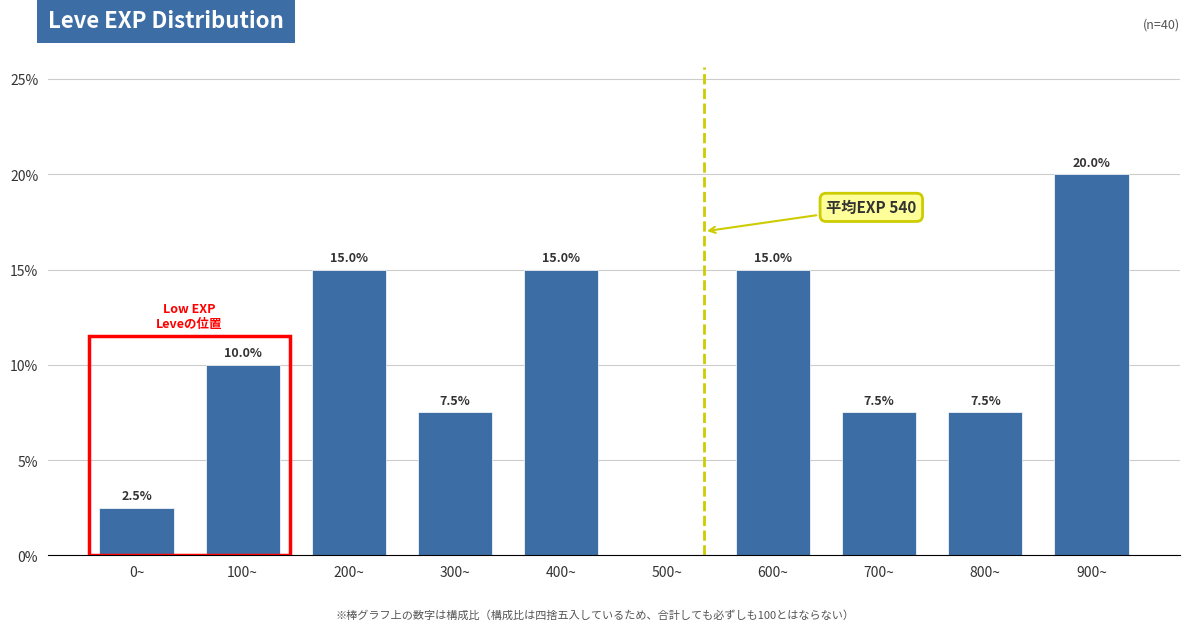

Reading left to right, what are all the values shown in this chart?

0~=2.5	100~=10.0	200~=15.0	300~=7.5	400~=15.0	500~=0.0	600~=15.0	700~=7.5	800~=7.5	900~=20.0